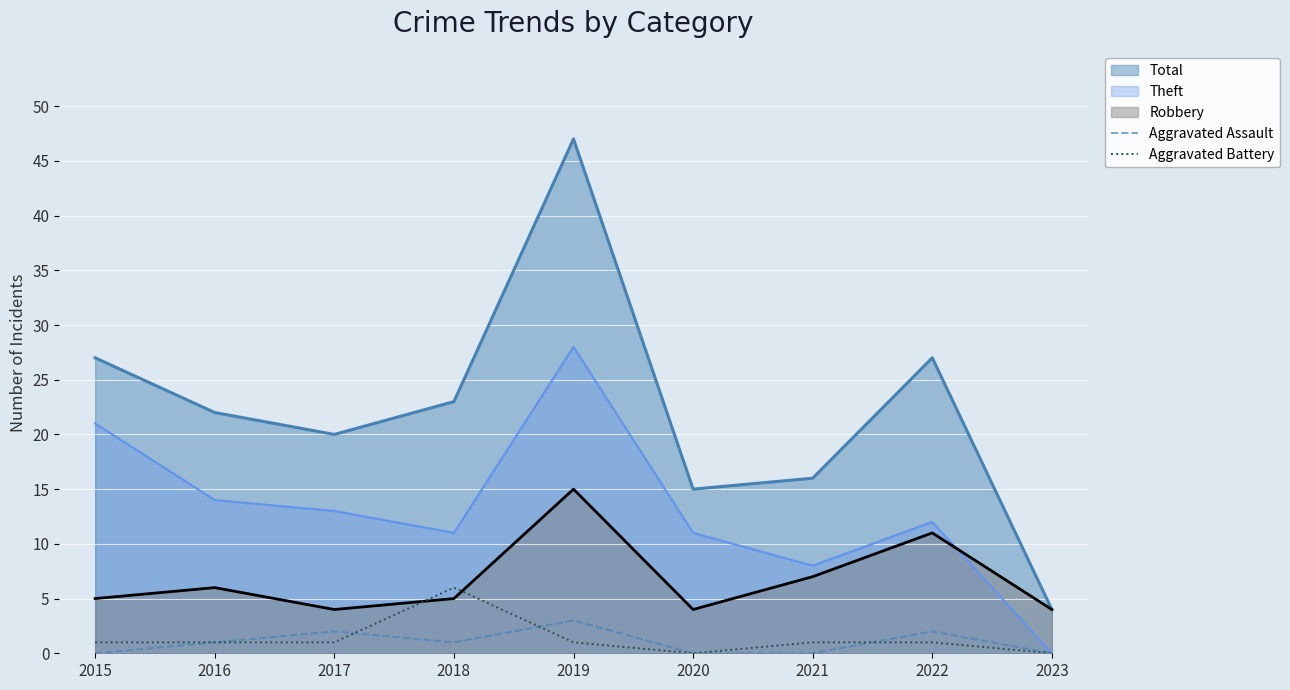

What is the difference between the second highest and second lowest values in the Aggravated Battery series?

1